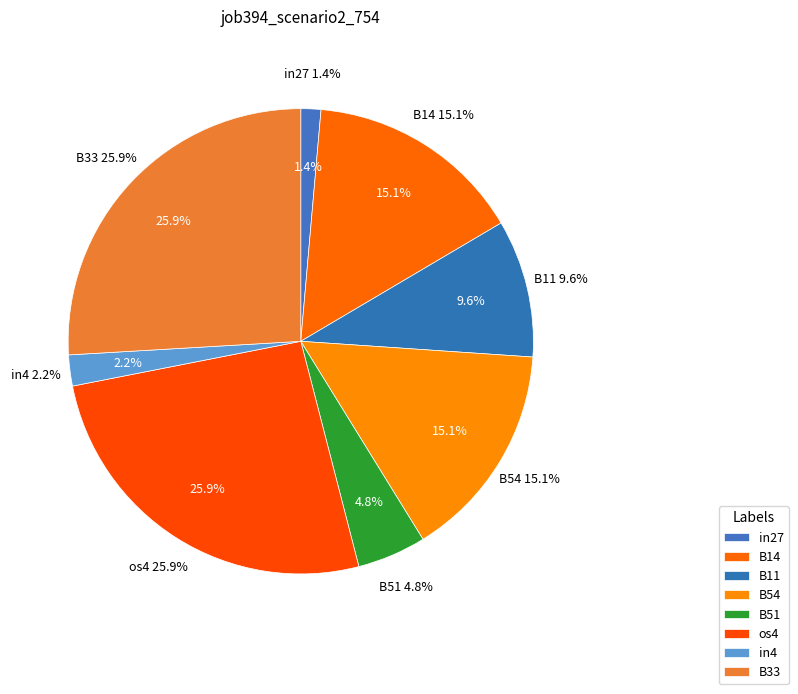

To the nearest percent, what percentage of the pie is in27?

1%